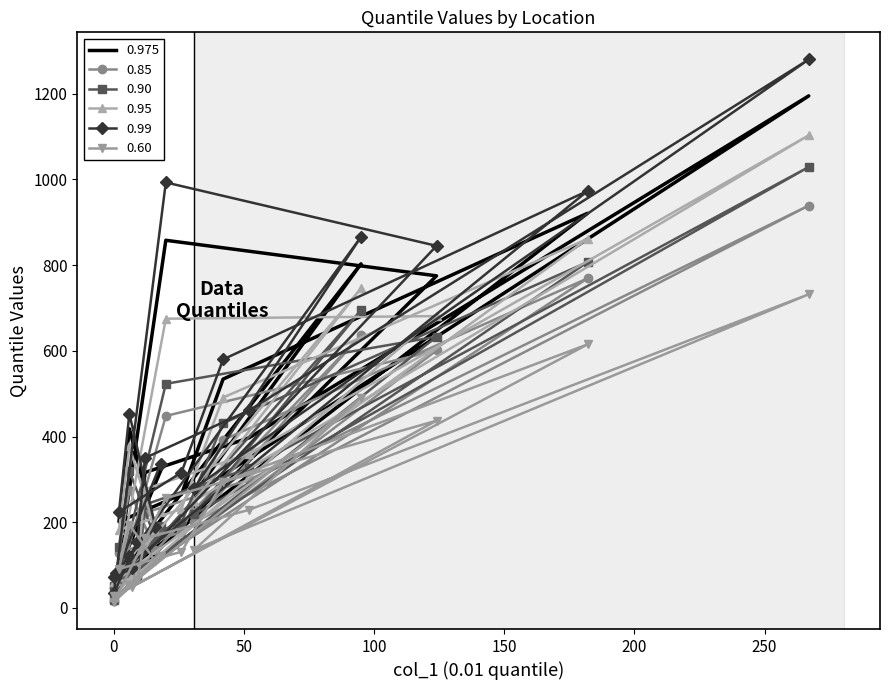

The 0.99 series shows 461 at Colorado. True or false?

True